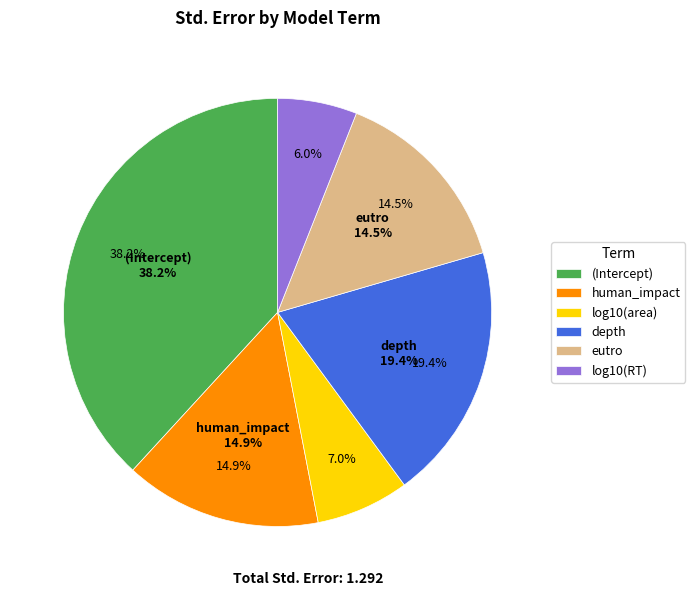

To the nearest percent, what percentage of the pie is (Intercept)?

38%